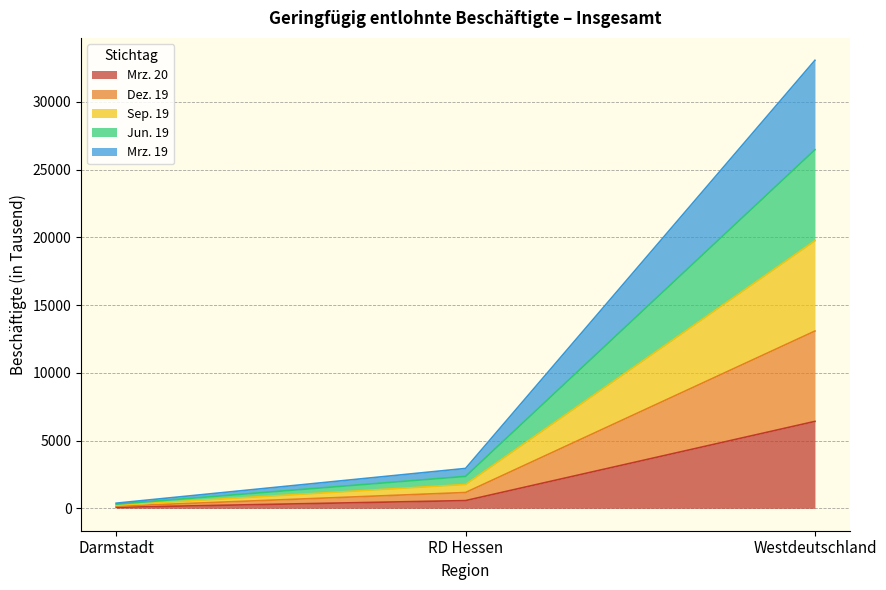

Which series has the largest range (max minus min)?

Jun. 19